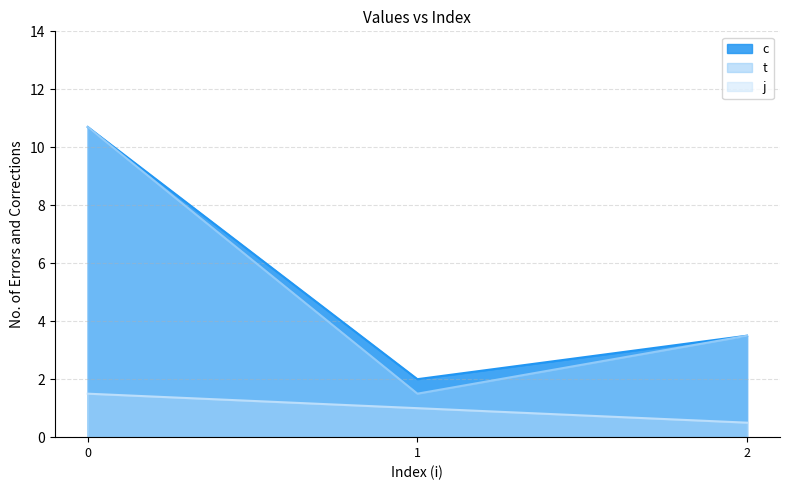

True or false: t and j cross at least once.

False